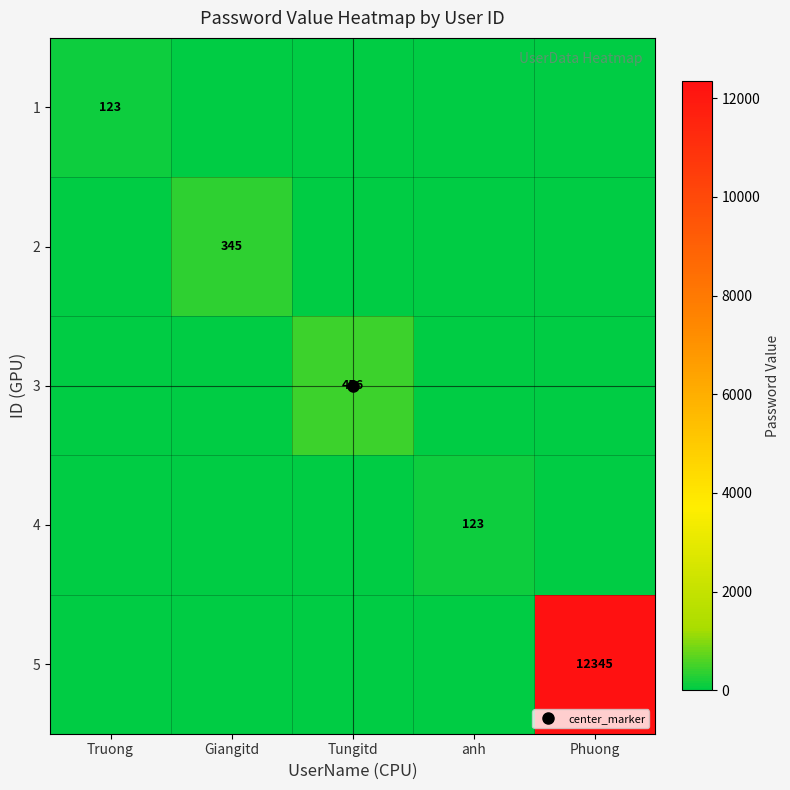

How many series are shown in this chart?

5